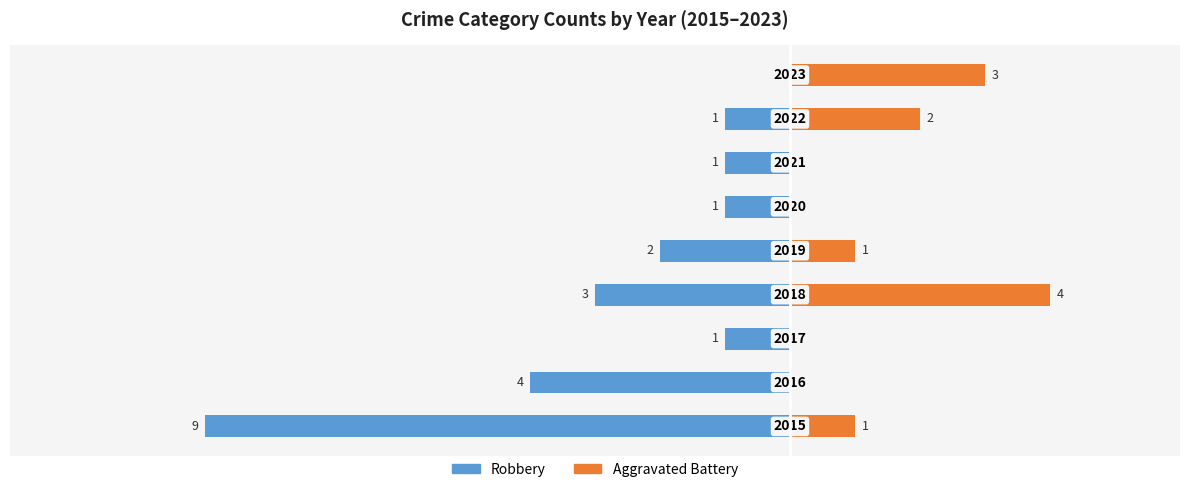

Rank the series at 2 from lowest to highest value.

Robbery, Aggravated Battery